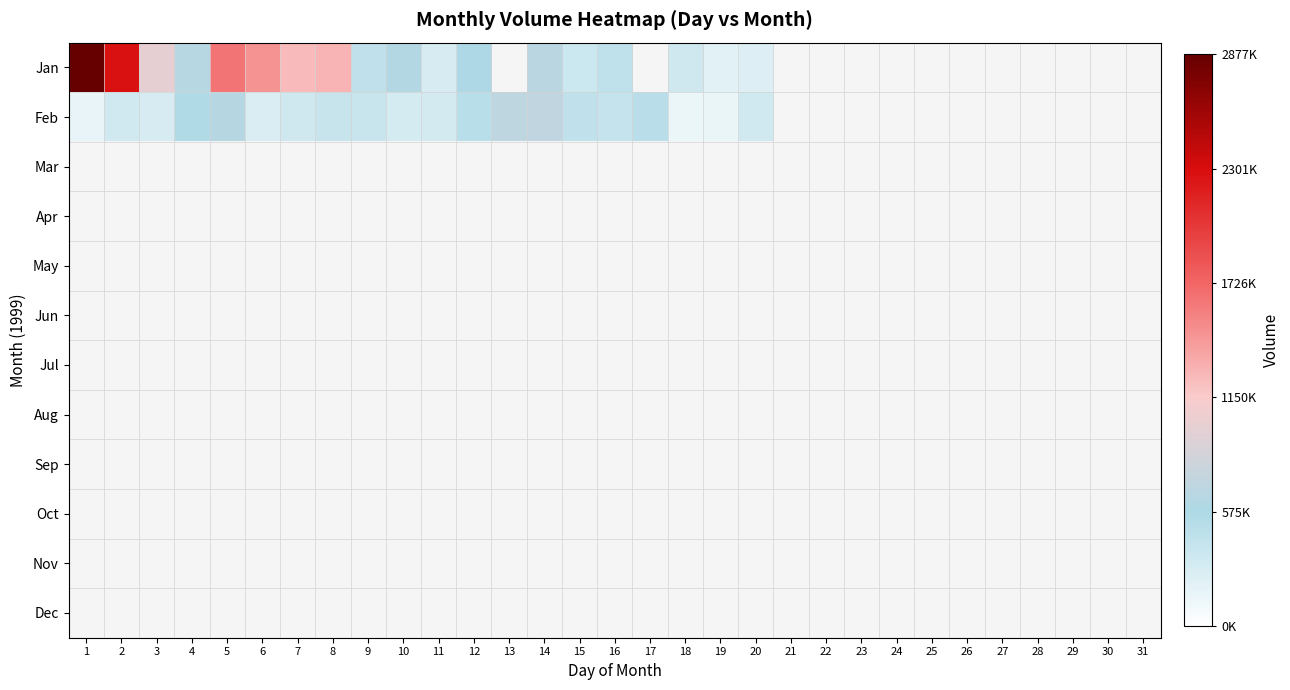

Which series has the widest spread of values?

Jan